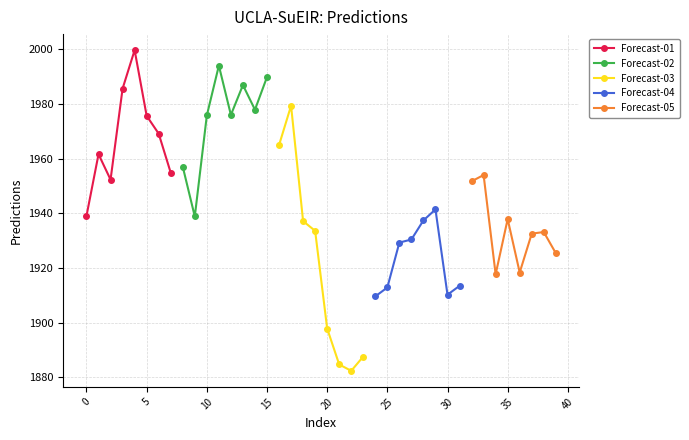

True or false: Forecast-03 has more than 2 interior local peaks.

False